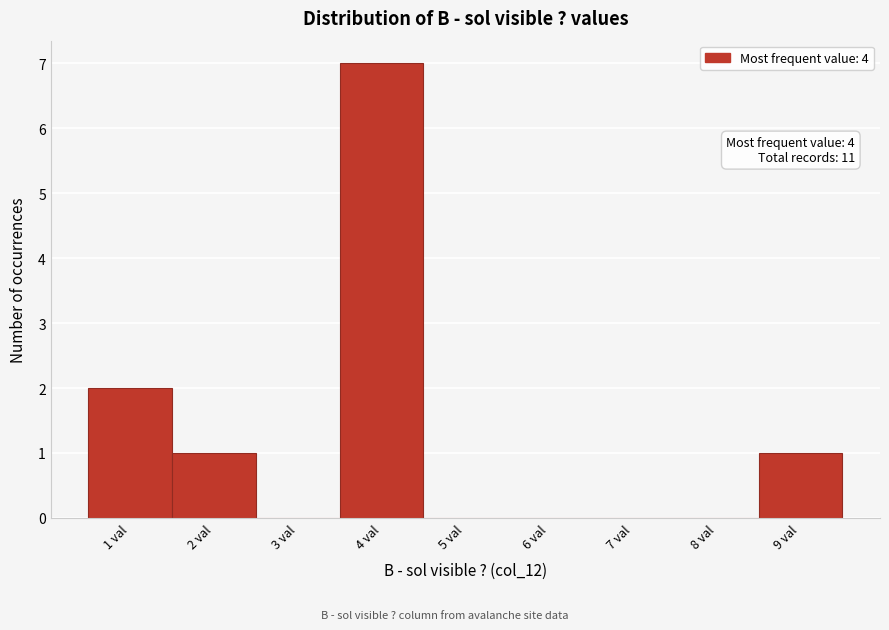

What is the sum of all values?

11